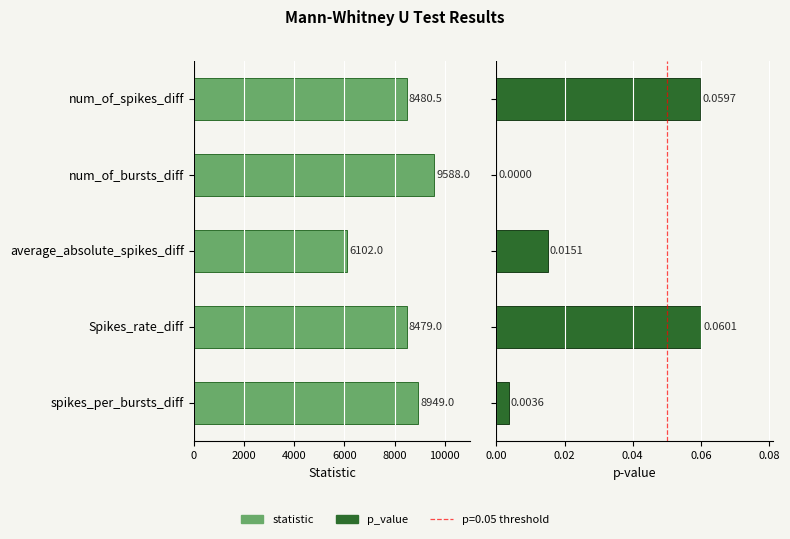

Which series changed the most between num_of_bursts_diff and spikes_per_bursts_diff?

statistic